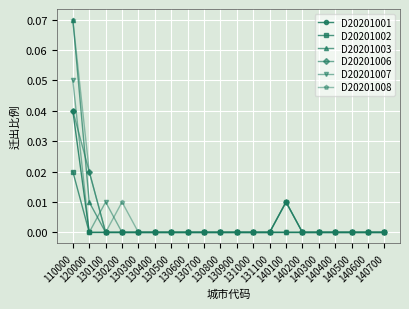

True or false: D20201008 has more than 1 interior local peaks.

True